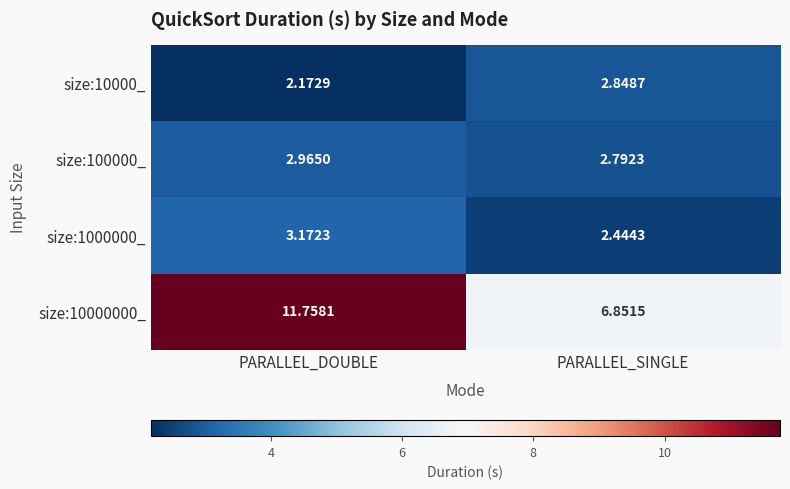

At which category is the sum across all series the highest?

PARALLEL_DOUBLE